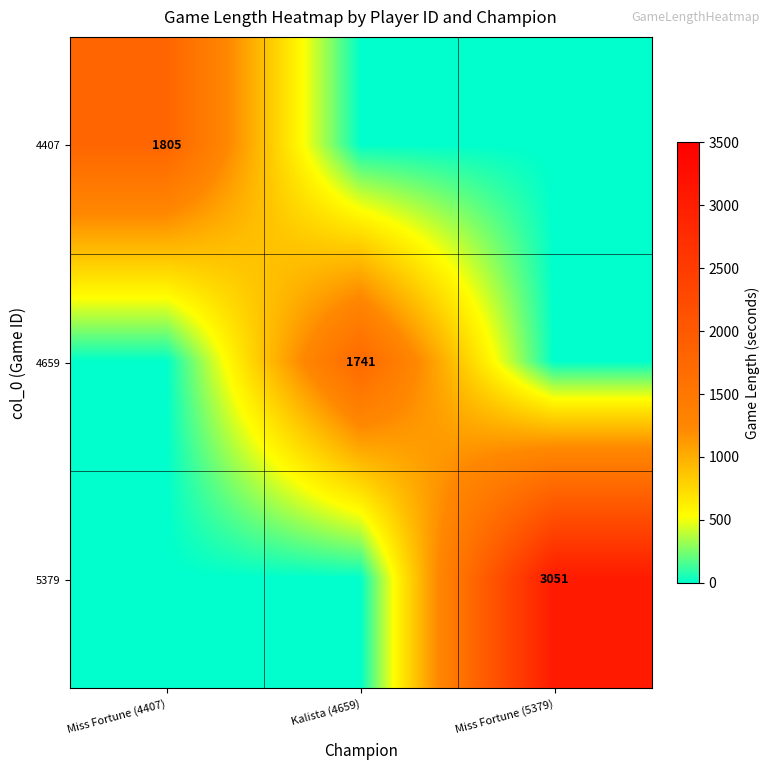

The value of 4659 at Kalista (4659) is 768. True or false?

False